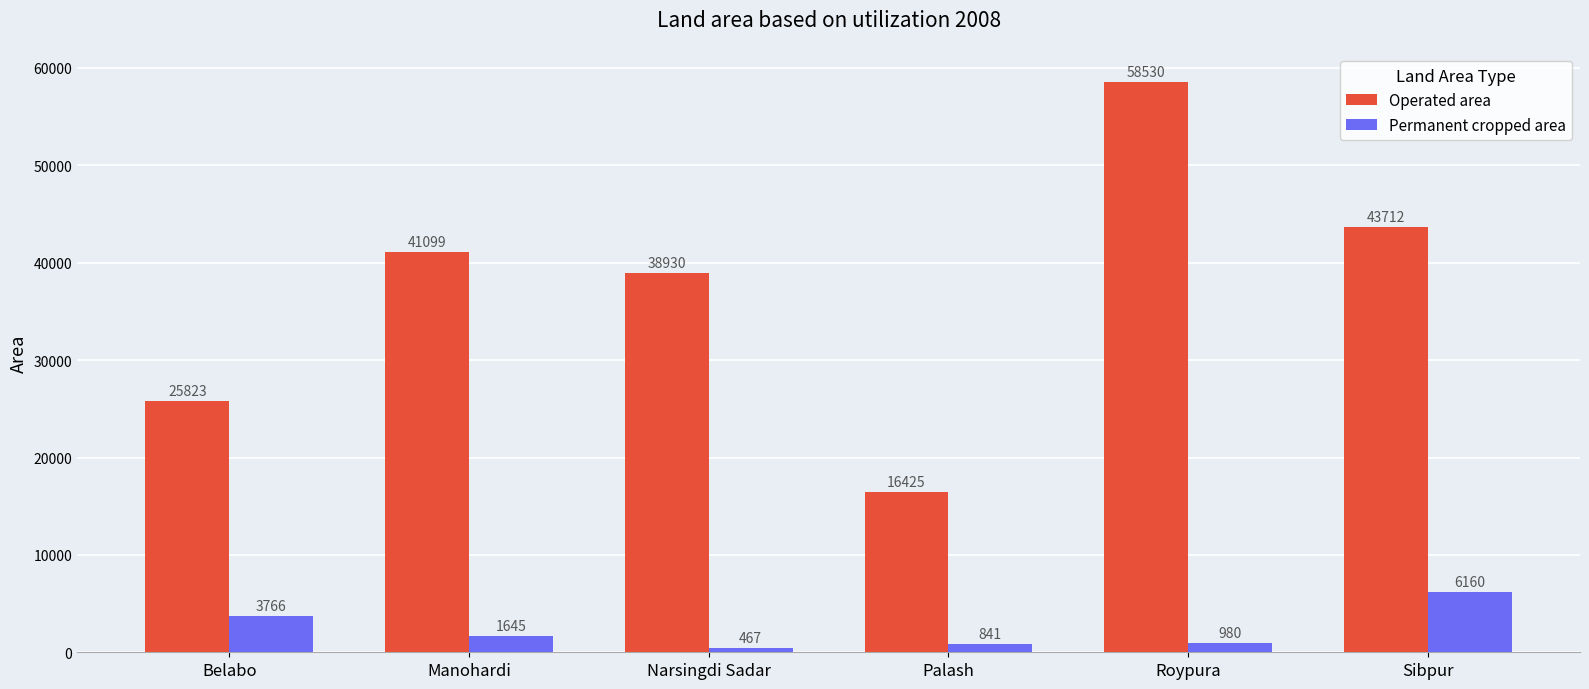

List the series in order of their peak value, lowest first.

Permanent cropped area, Operated area